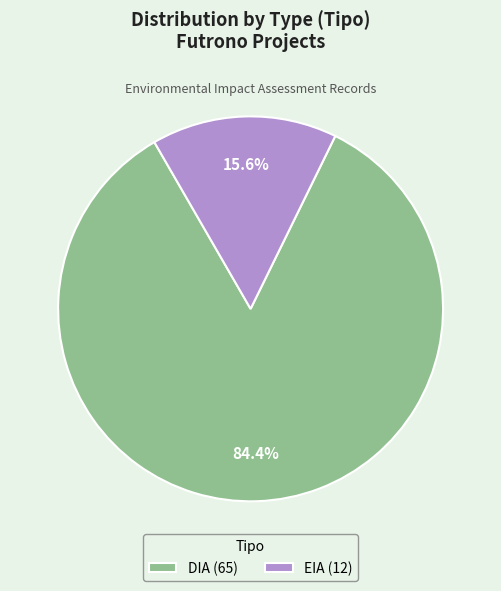

What portion of the pie excludes EIA?

84.4%